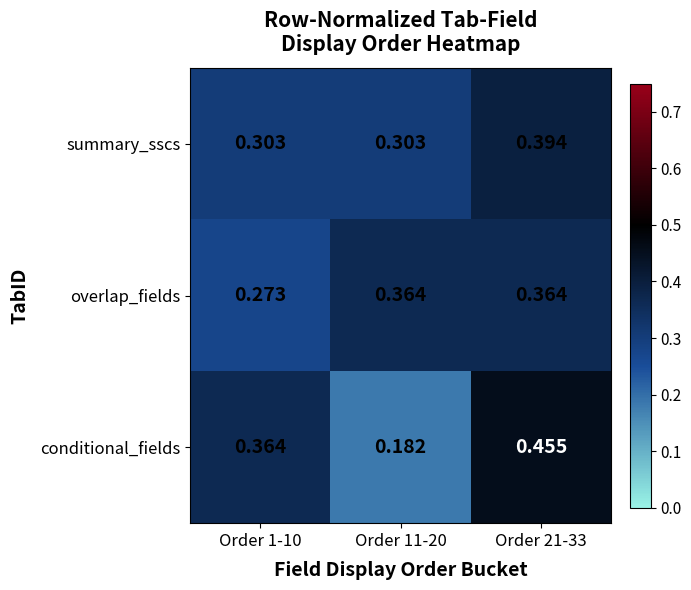

Count the number of data series in this chart.

3